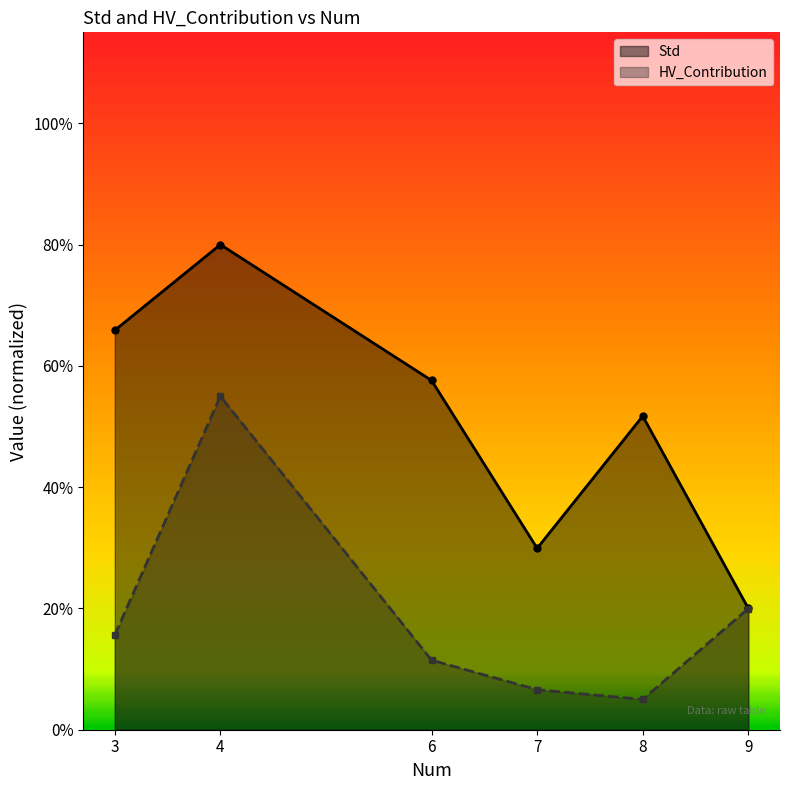

What is the average value of the HV_Contribution series?

0.2